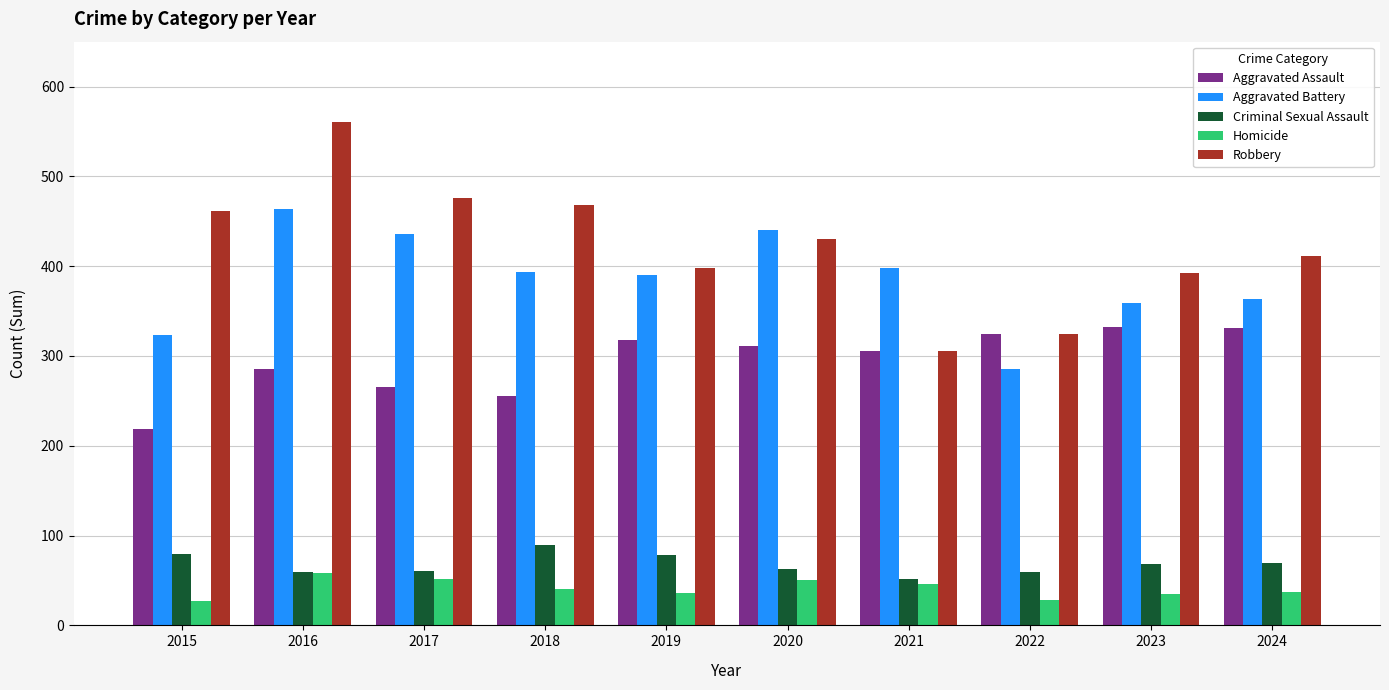

What is the total value across all series at 2020?

1294